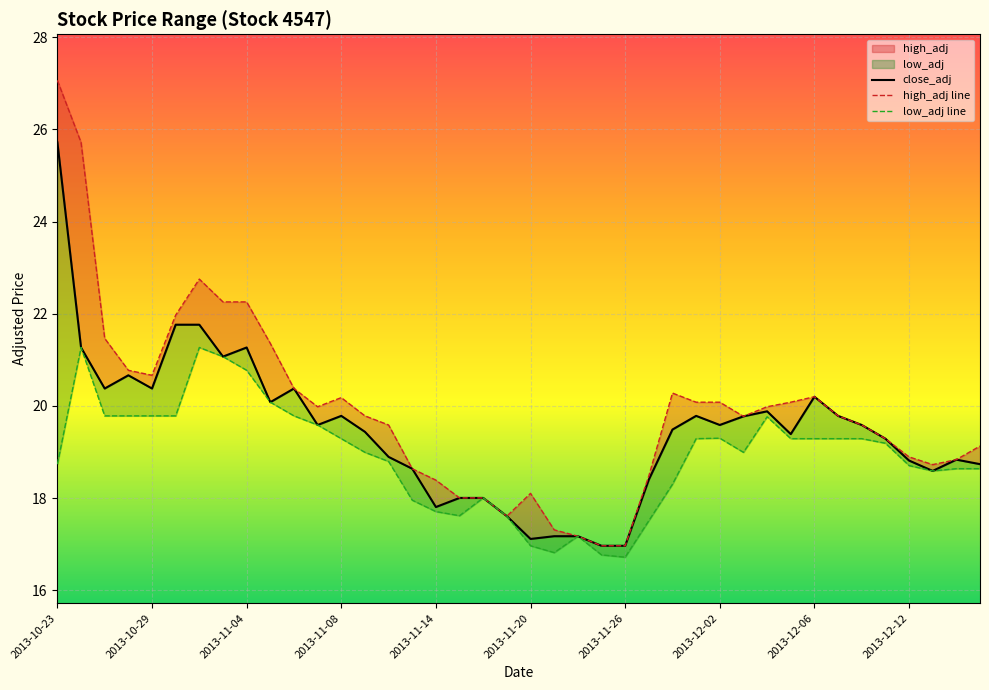

How many interior local valleys does the low_adj series have?

5